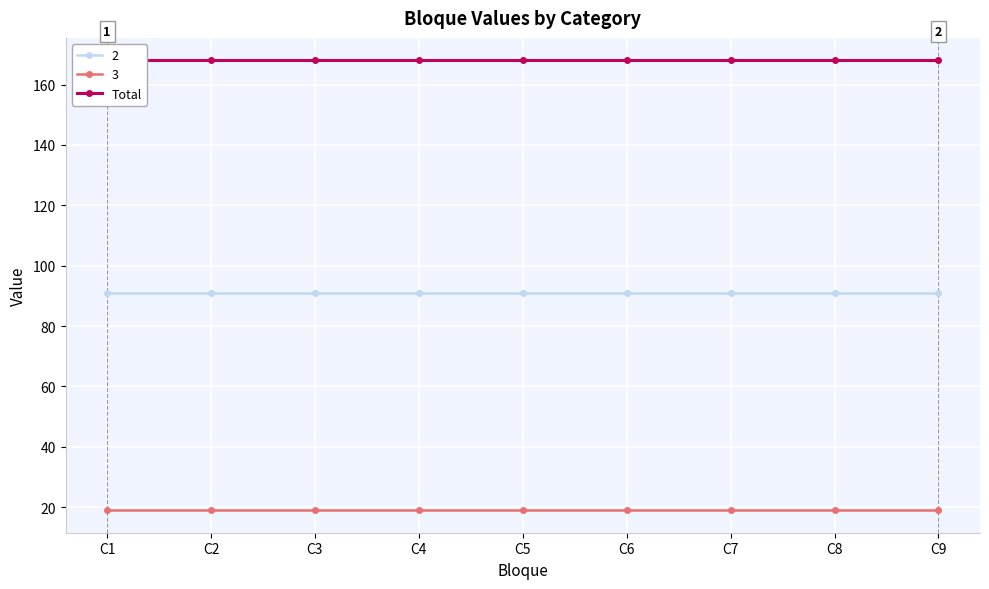

Reading right to left, extract all data points from this chart.

2: 91	91	91	91	91	91	91	91	91
3: 19	19	19	19	19	19	19	19	19
Total: 168	168	168	168	168	168	168	168	168